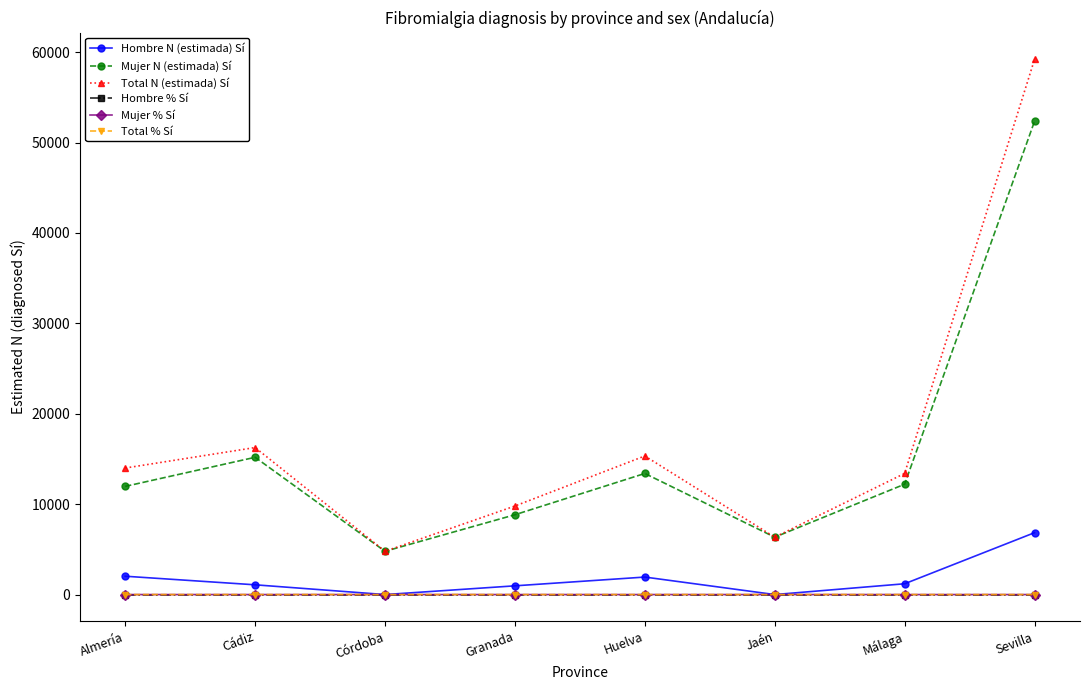

Which label corresponds to the largest value in the chart?

Sevilla